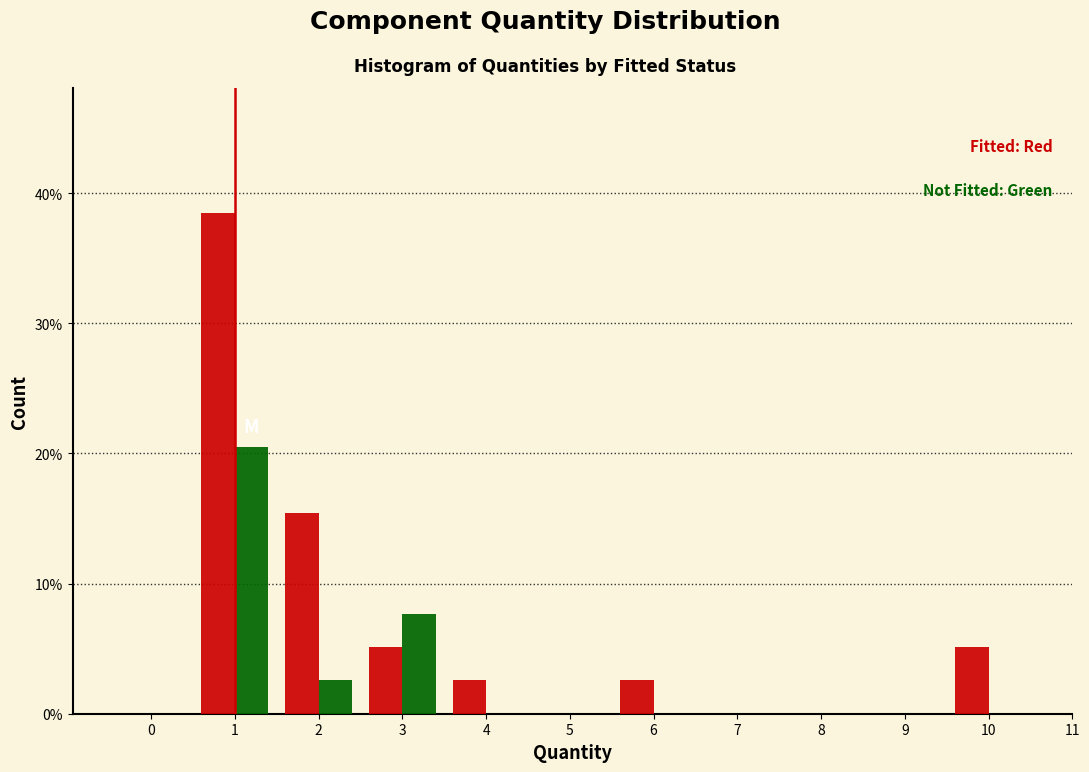

Reading left to right, extract all data points from this chart.

Fitted: 0=0.0	1=38.5	2=15.4	3=5.1	4=2.6	5=0.0	6=2.6	7=0.0	8=0.0	9=0.0	10=5.1
Not Fitted: 0=0.0	1=20.5	2=2.6	3=7.7	4=0.0	5=0.0	6=0.0	7=0.0	8=0.0	9=0.0	10=0.0